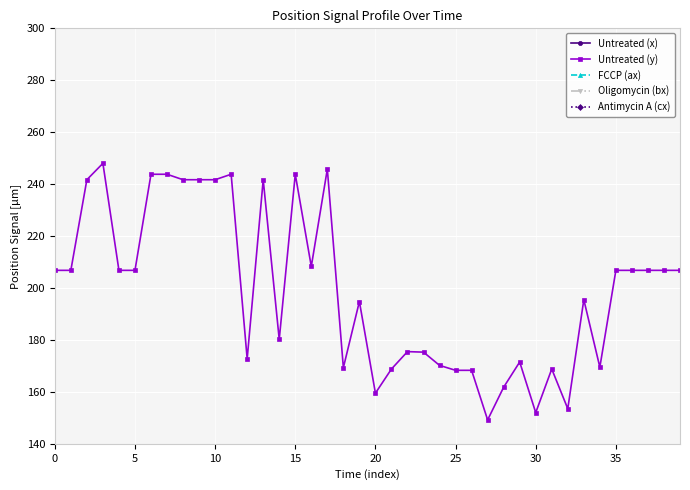

What is the total value across all series at 14?

2801.5